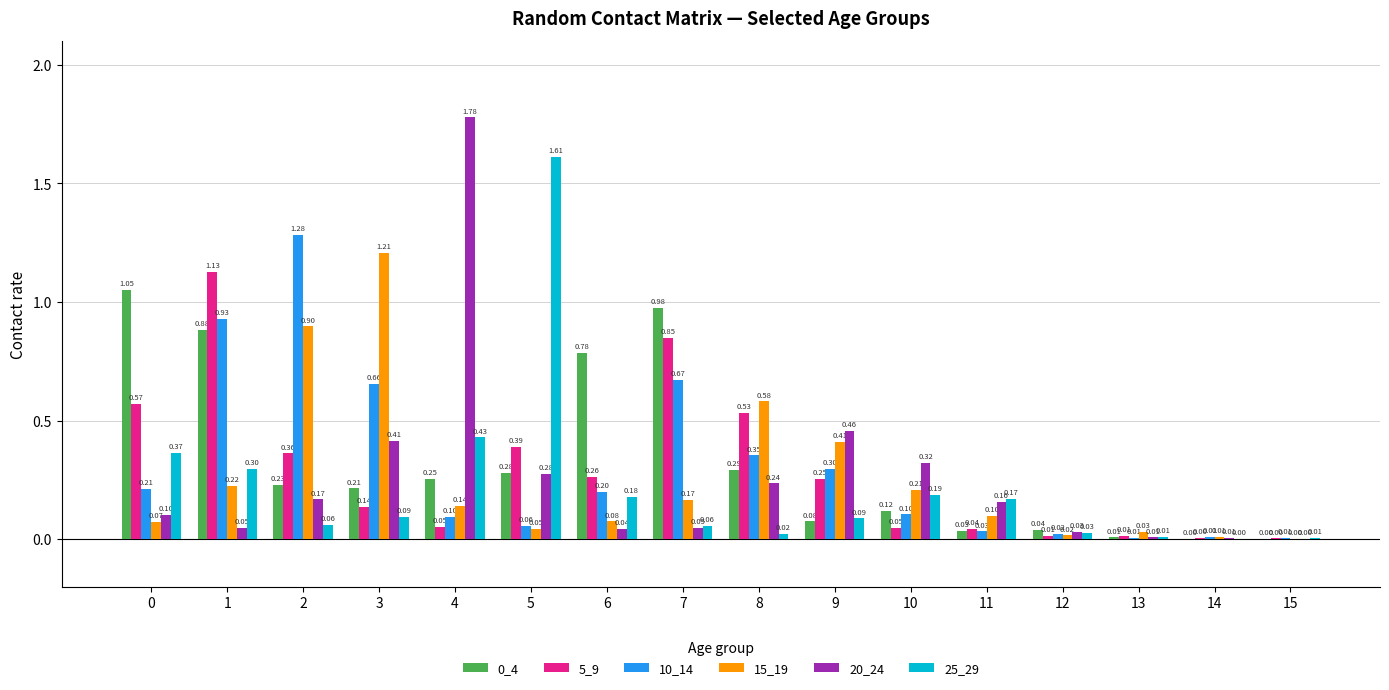

Is the value of 0_4 at 14 greater than the value of 10_14 at 13?

No